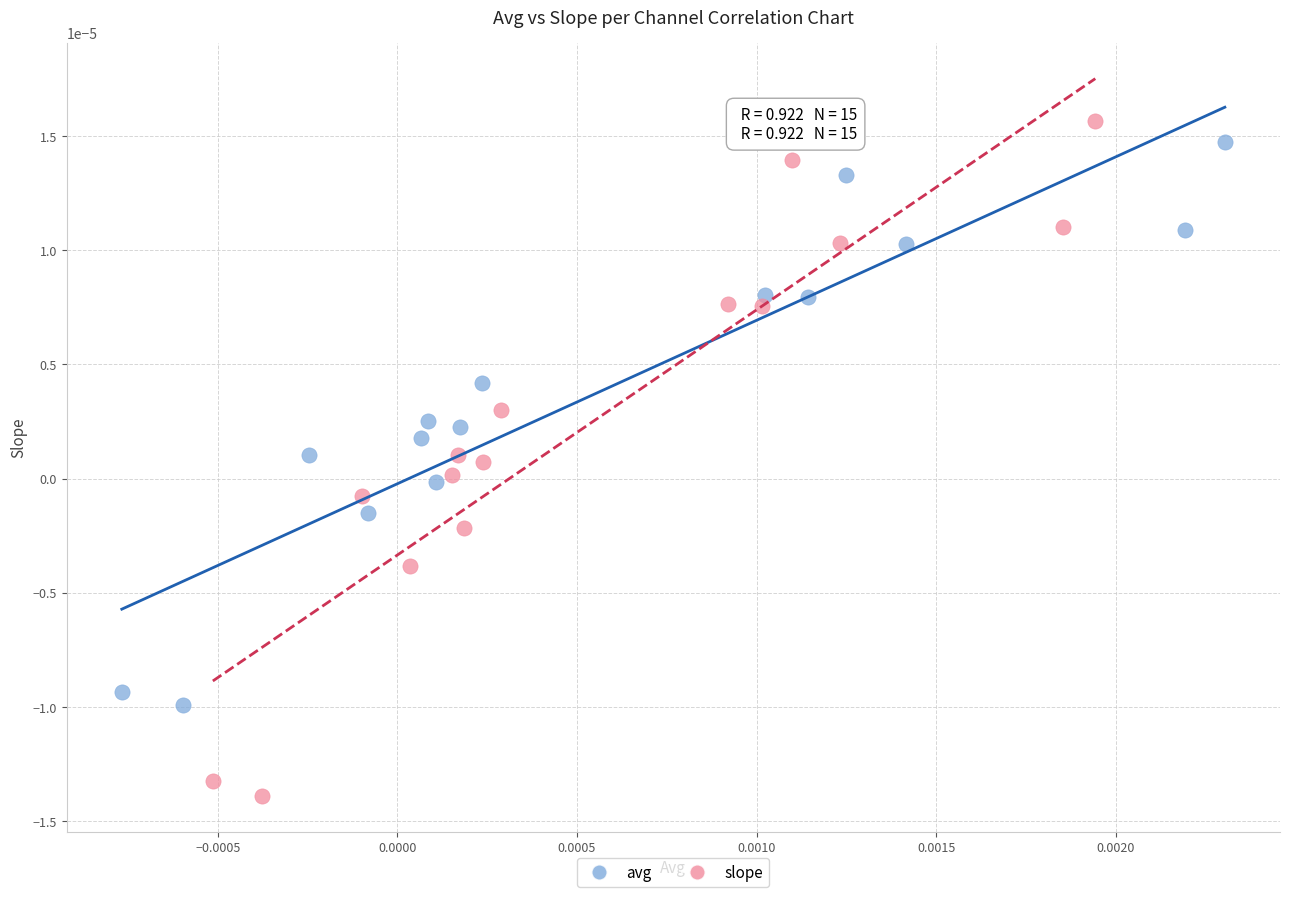

Which series has the widest spread of Y values?

slope